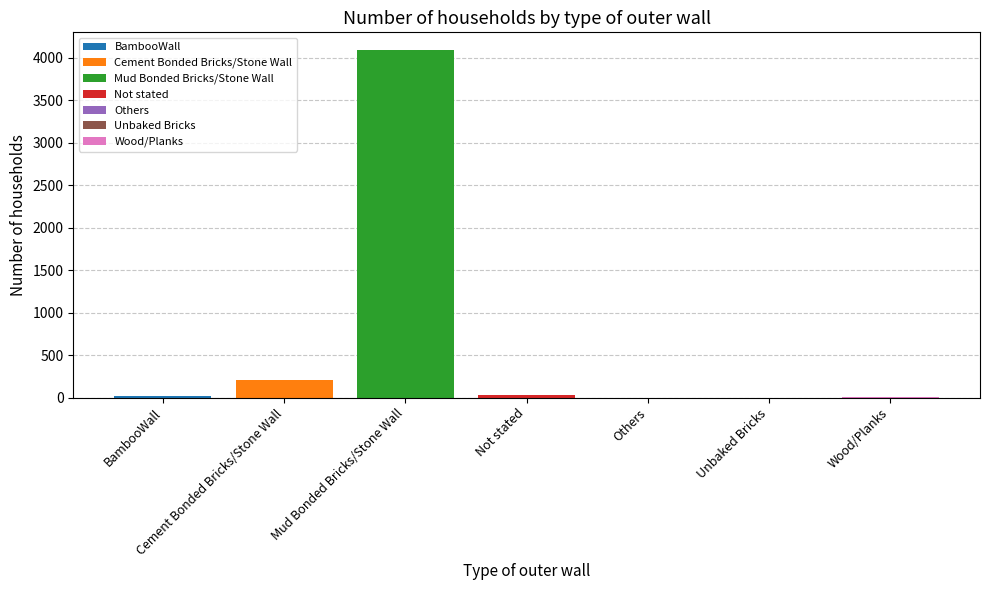

Reading left to right, what are all the values shown in this chart?

13	207	4094	34	0	0	11